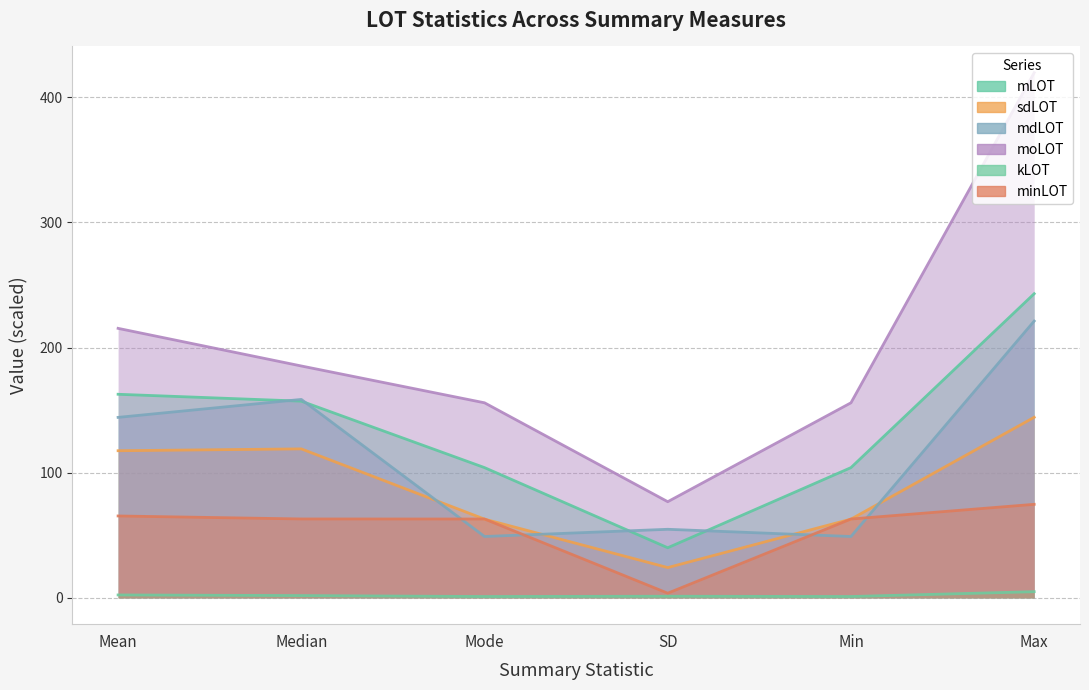

Read the kLOT value at Max.

5.0